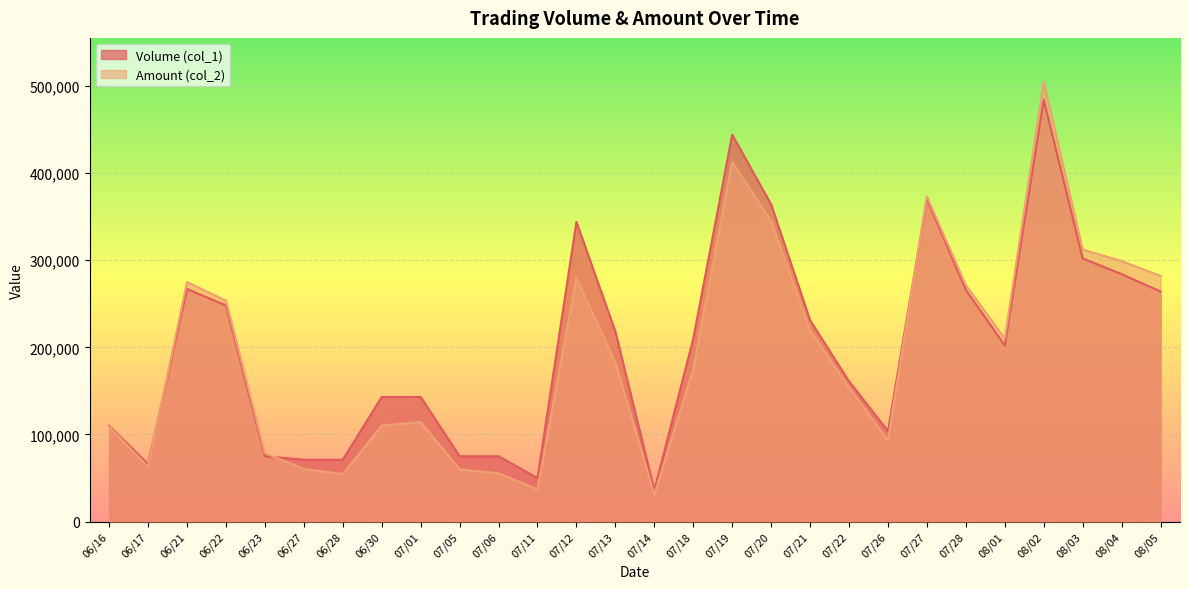

How many data points in Amount (col_2) are above 182460?

13